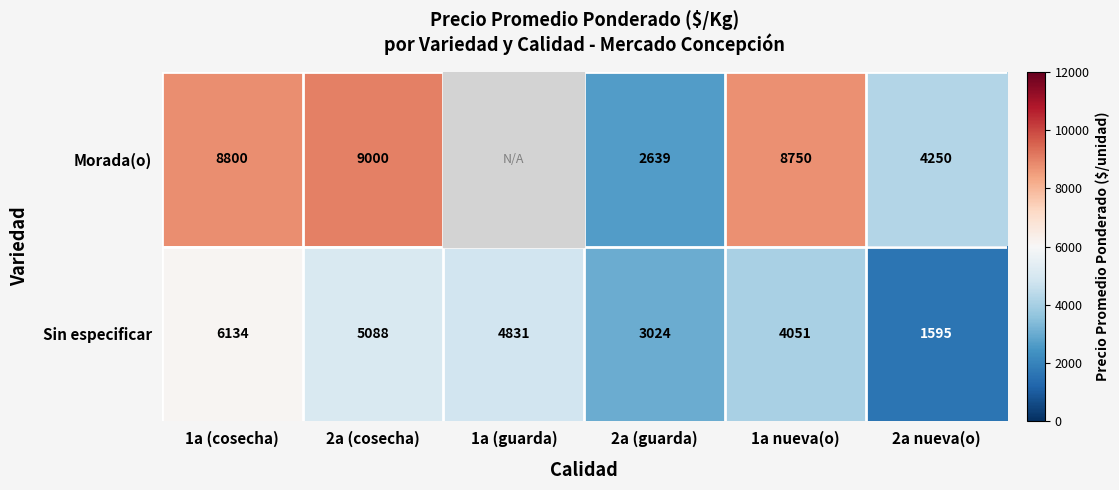

Which category has the lowest value in the Sin especificar series?

2a nueva(o)